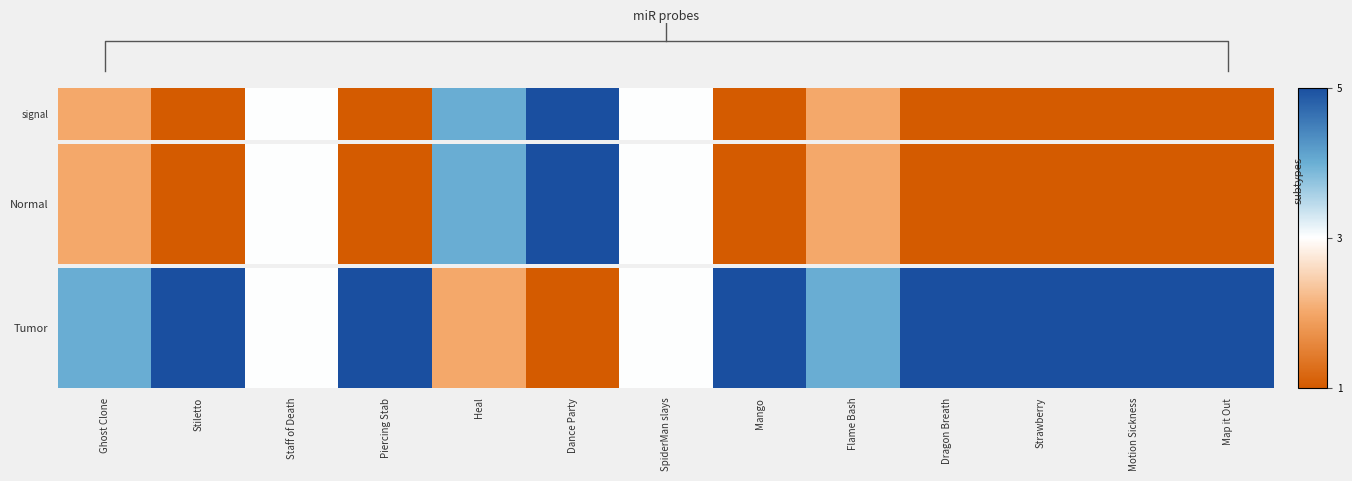

Which has a higher value, Piercing Stab or Heal?

Piercing Stab